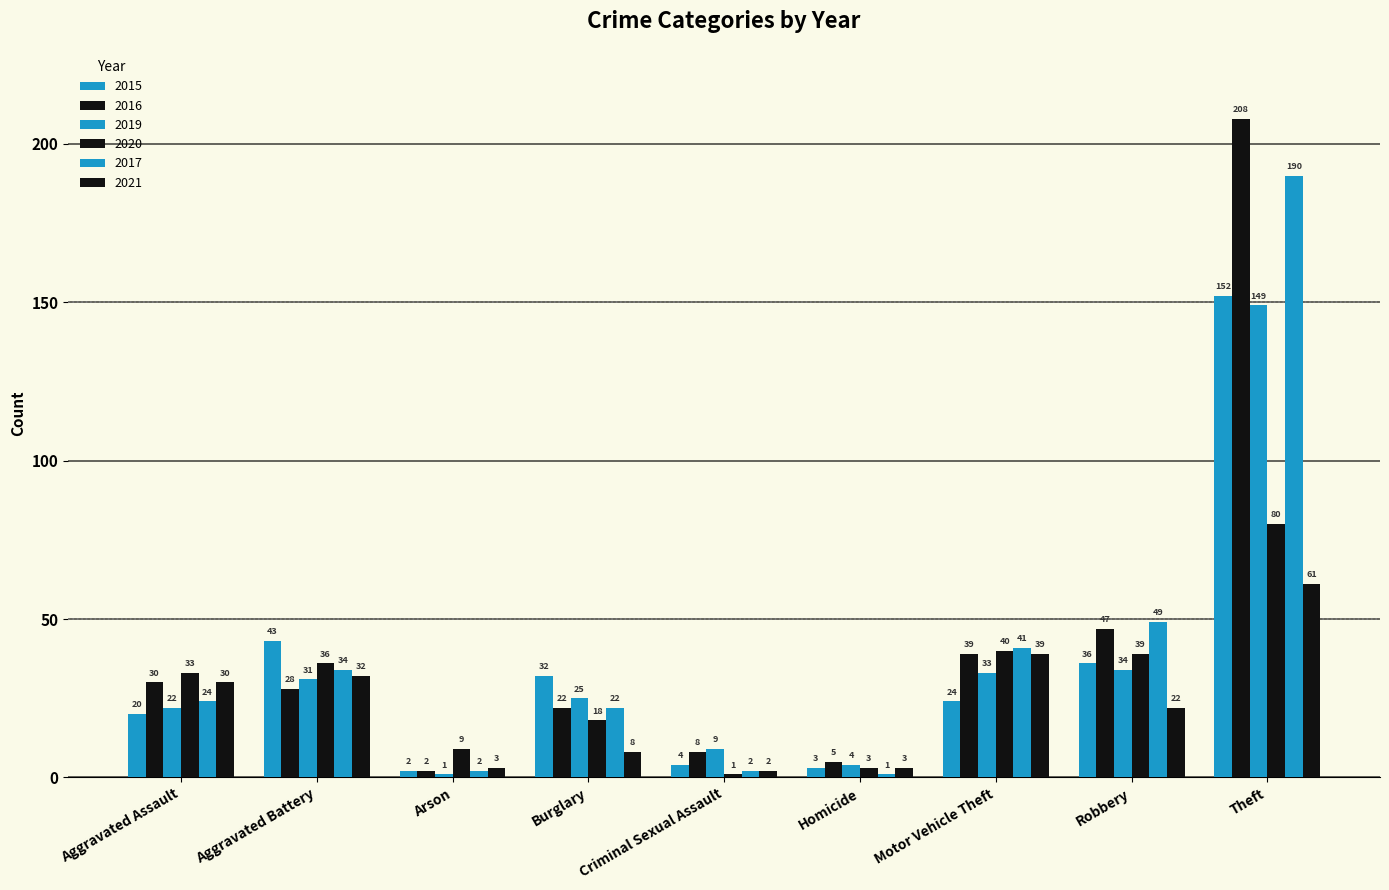

The 2019 series shows 25 at Burglary. True or false?

True